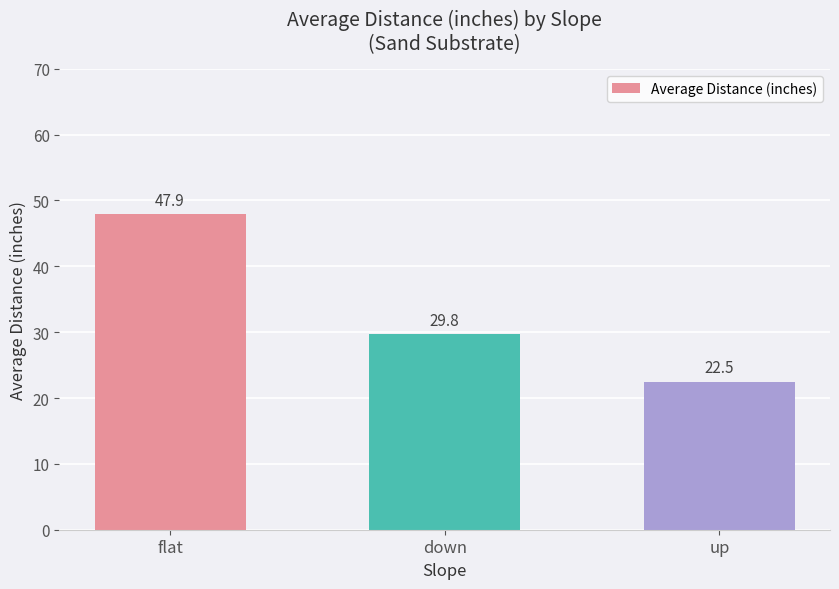

Rank the categories by value from lowest to highest.

up, down, flat